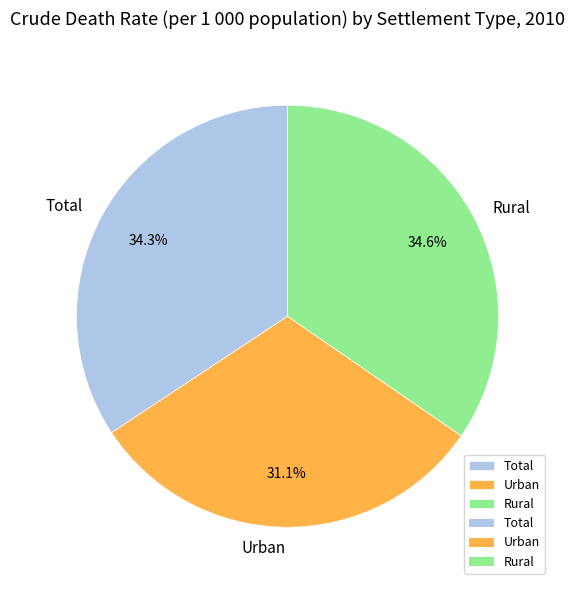

How many segments does this pie chart have?

3